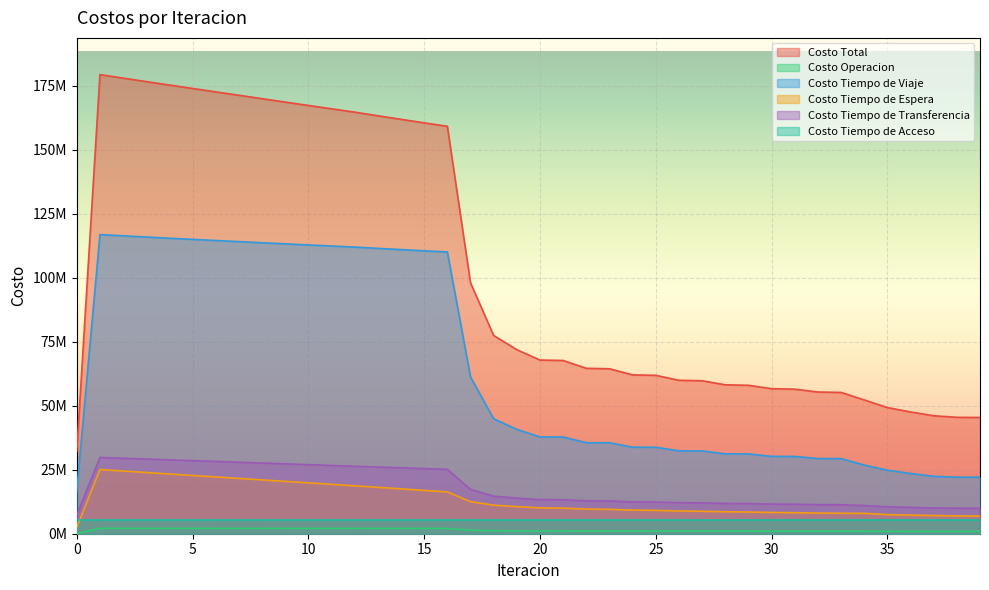

True or false: Costo Tiempo de Espera and Costo Tiempo de Transferencia intersect in this chart.

False